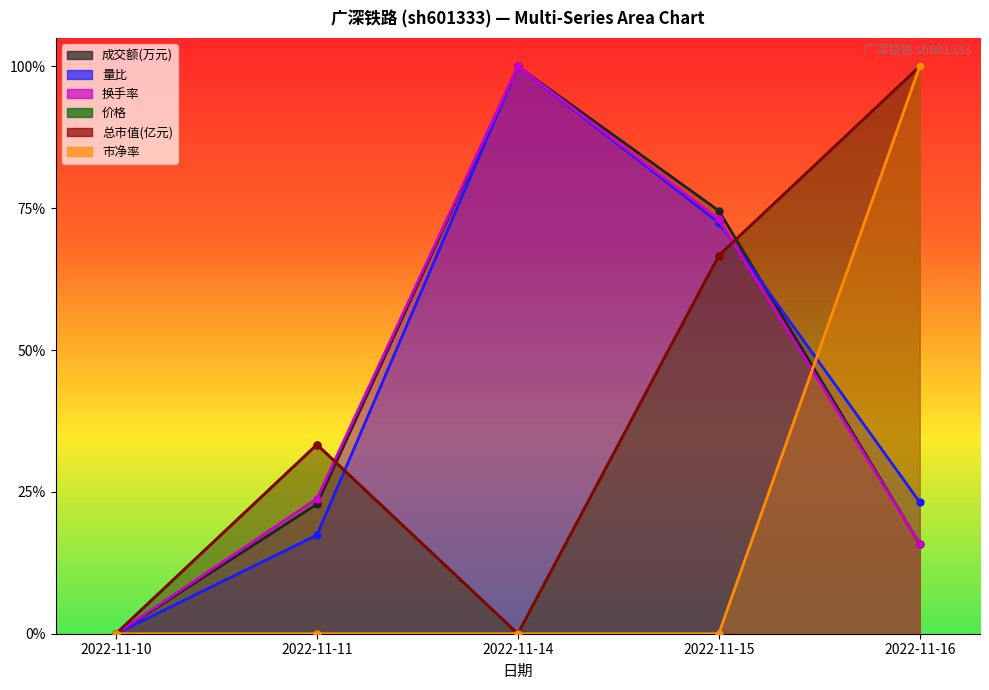

Which series has the widest spread of values?

成交额(万元)